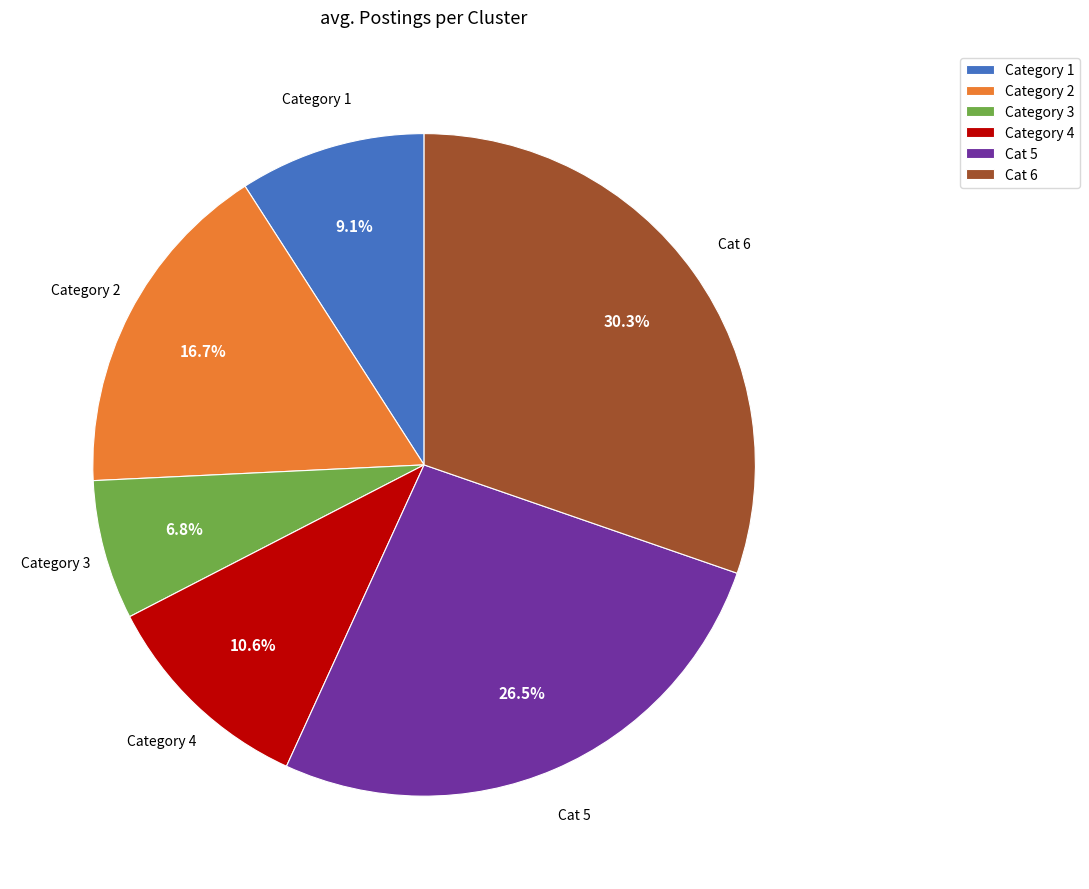

How many slices are in this pie chart?

6